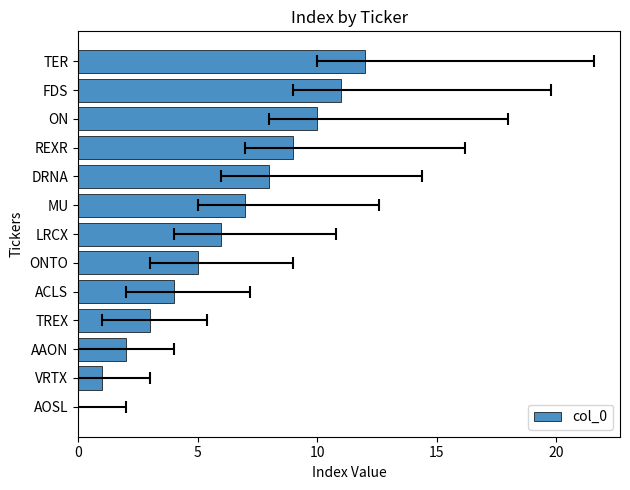

The value at ONTO is 8. True or false?

False